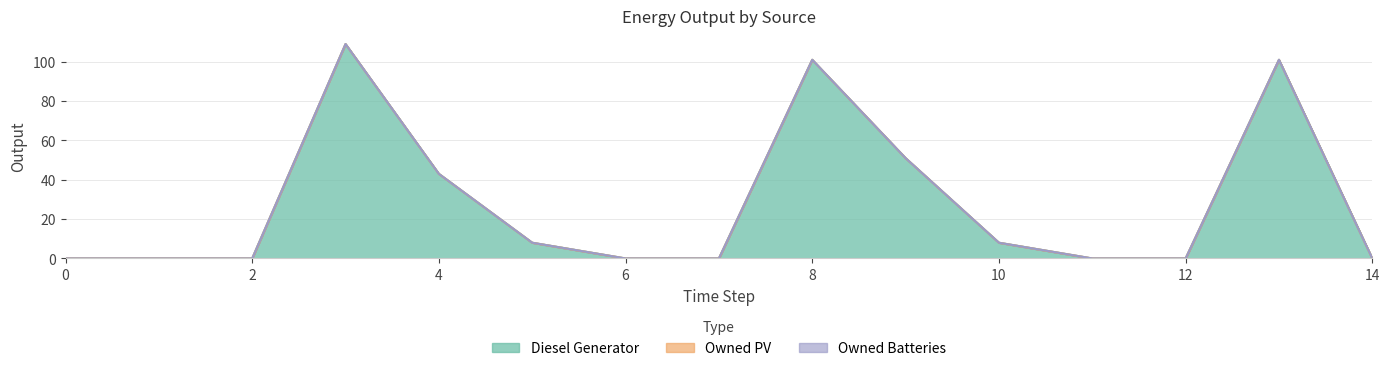

Reading left to right, transcribe all the data shown in this chart.

Diesel Generator: 0=0	1=0	2=0	3=109	4=43	5=8	6=0	7=0	8=101	9=51	10=8	11=0	12=0	13=101	14=0
Owned PV: 0=0	1=0	2=0	3=0	4=0	5=0	6=0	7=0	8=0	9=0	10=0	11=0	12=0	13=0	14=0
Owned Batteries: 0=0	1=0	2=0	3=0	4=0	5=0	6=0	7=0	8=0	9=0	10=0	11=0	12=0	13=0	14=0